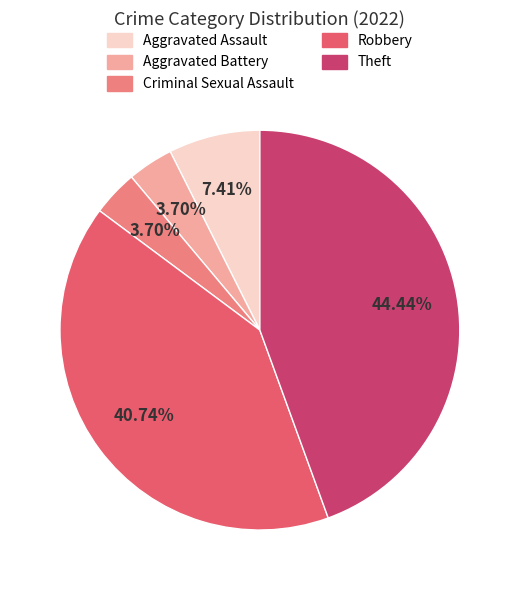

Is there any slice that represents more than half of the pie?

No